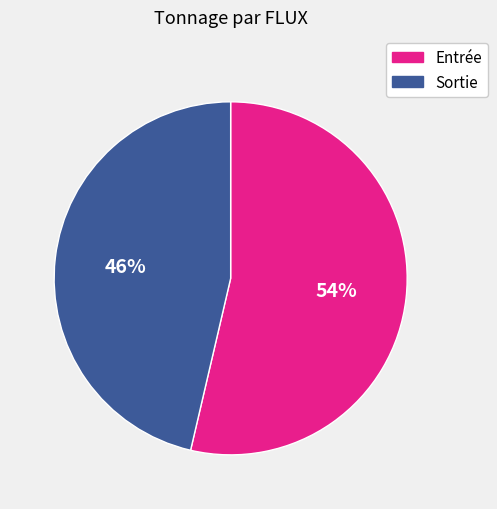

Is it true that Sortie is 57% of the pie?

False